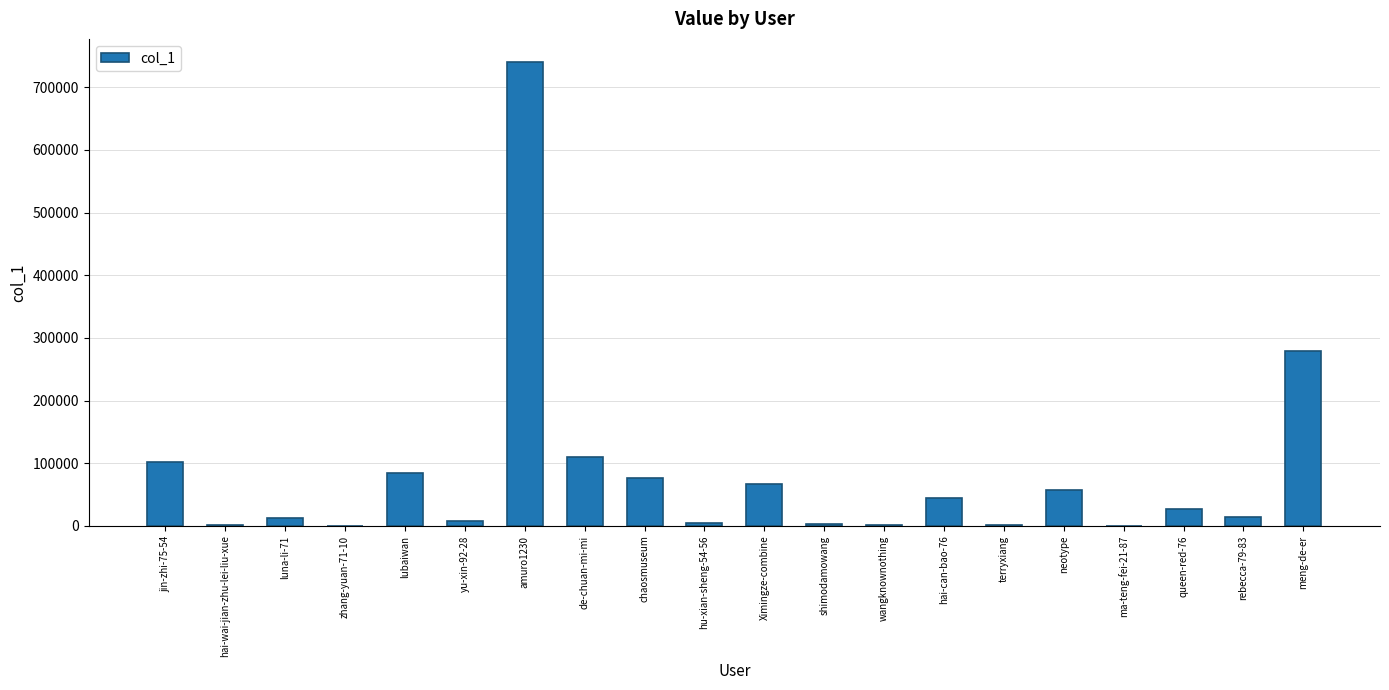

What is the sum of all values?

1633643